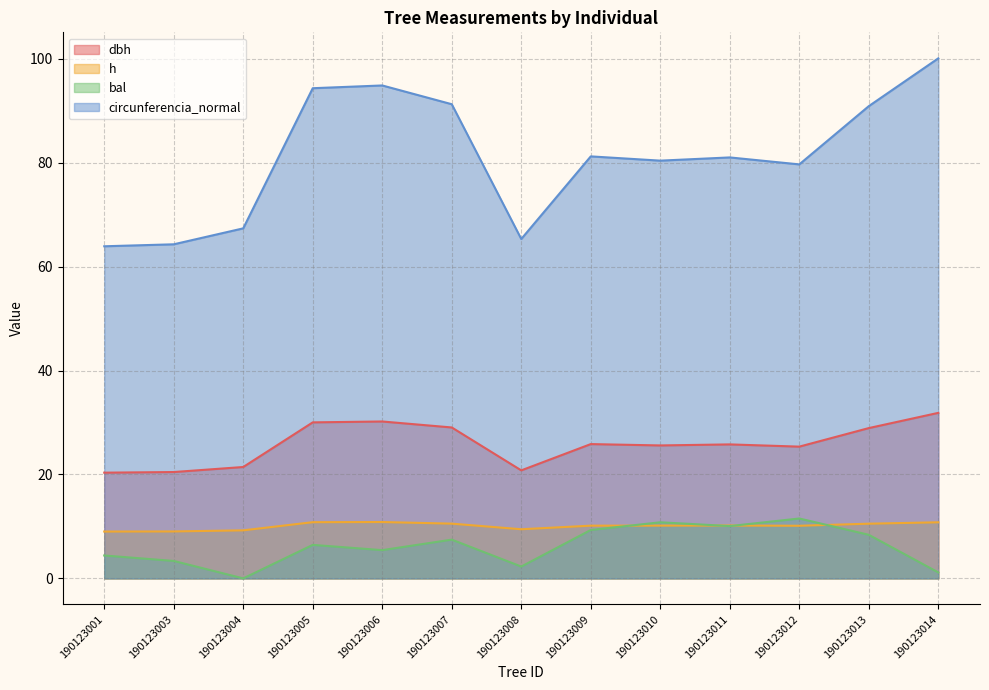

True or false: h has a value of 9.5 at 190123008.

True